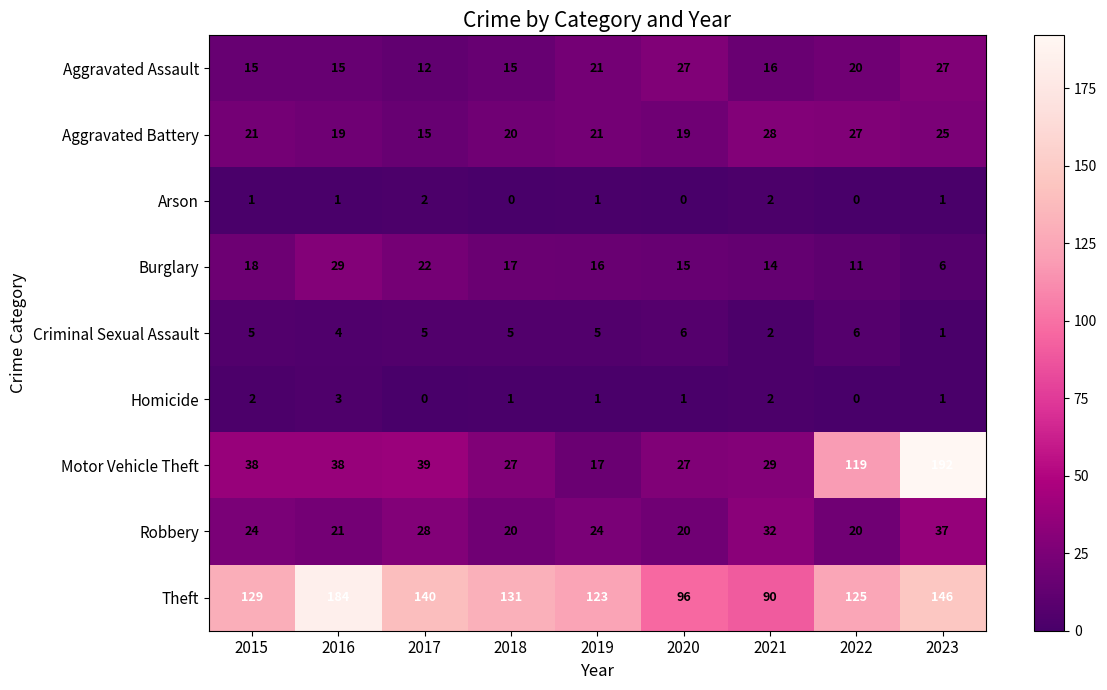

Which series has the widest spread of values?

Motor Vehicle Theft